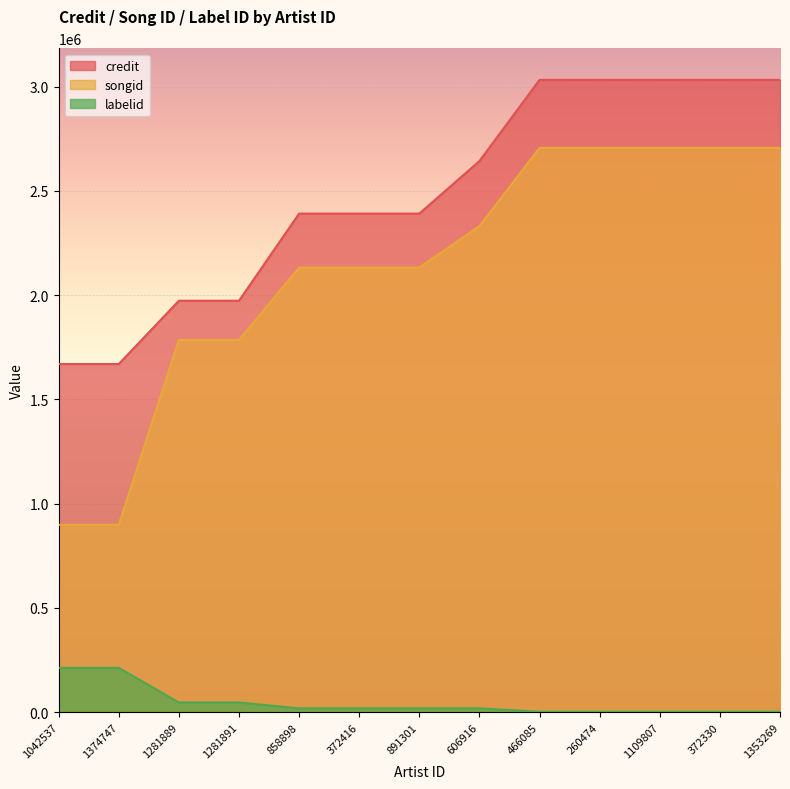

What is the average value of the labelid series?

45968